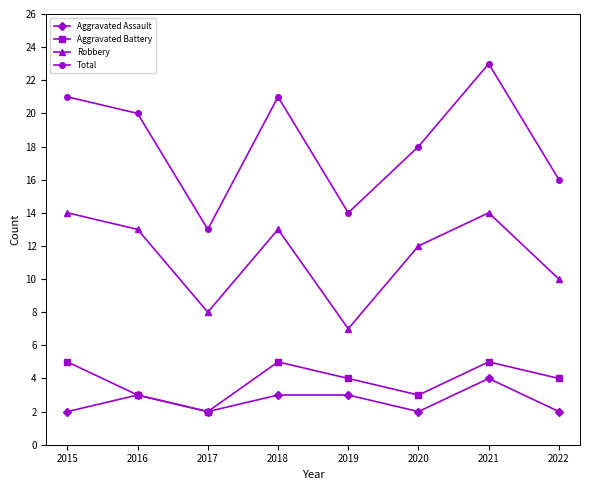

Reading left to right, list all the values displayed in this chart.

Aggravated Assault: 2	3	2	3	3	2	4	2
Aggravated Battery: 5	3	2	5	4	3	5	4
Robbery: 14	13	8	13	7	12	14	10
Total: 21	20	13	21	14	18	23	16